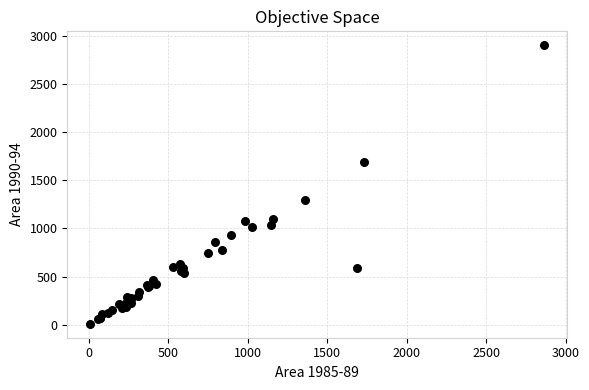

What Y value in the scatter plot is closest to 1455?

1292.3